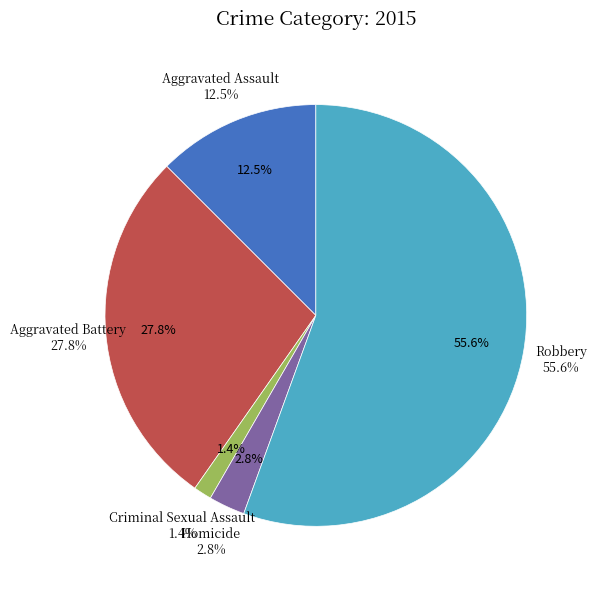

Which category has the biggest portion of the pie?

Robbery